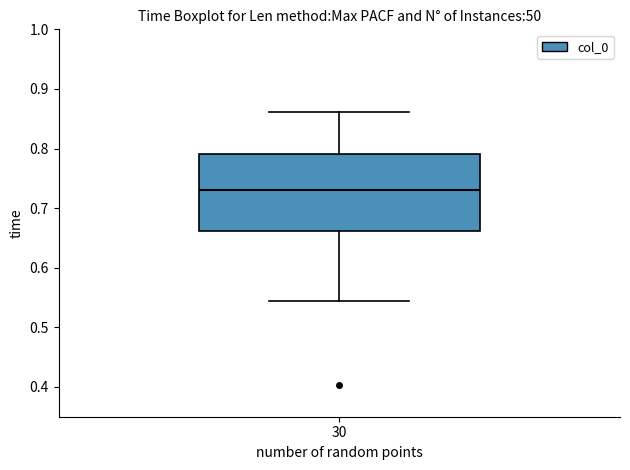

Read this box plot against the y-axis: the position of the median line, the range covered by the box, and the ends of both whiskers. The values are not printed on the chart, so give them approximately, as read against the axis.

median 0.73, box 0.66 to 0.79, whiskers 0.54 to 0.86